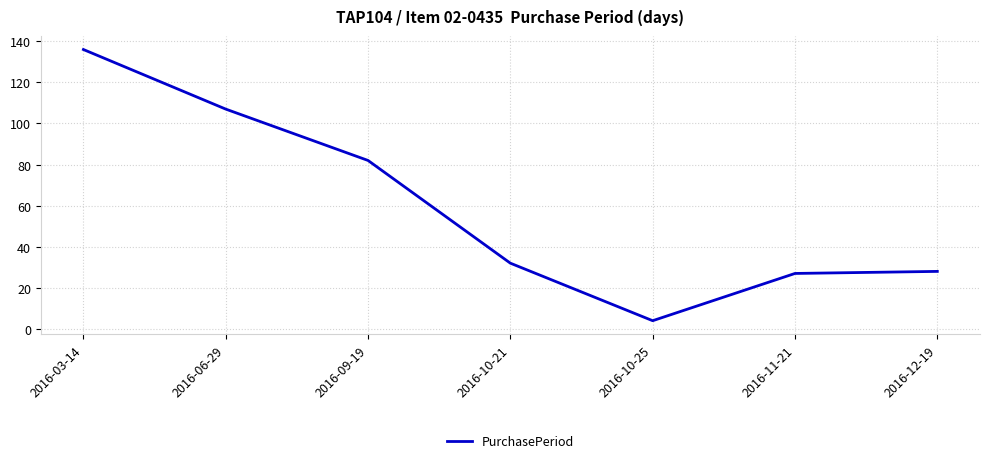

What position from the left is 2016-11-21?

6